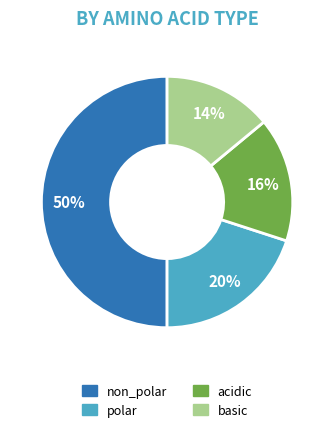

What percentage is the non_polar slice, to the nearest percent?

50%